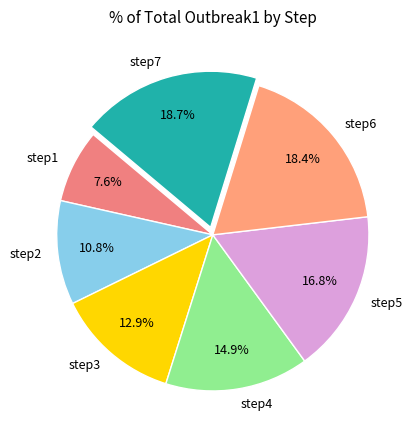

Do step7 and step5 together represent more than half of the pie?

No